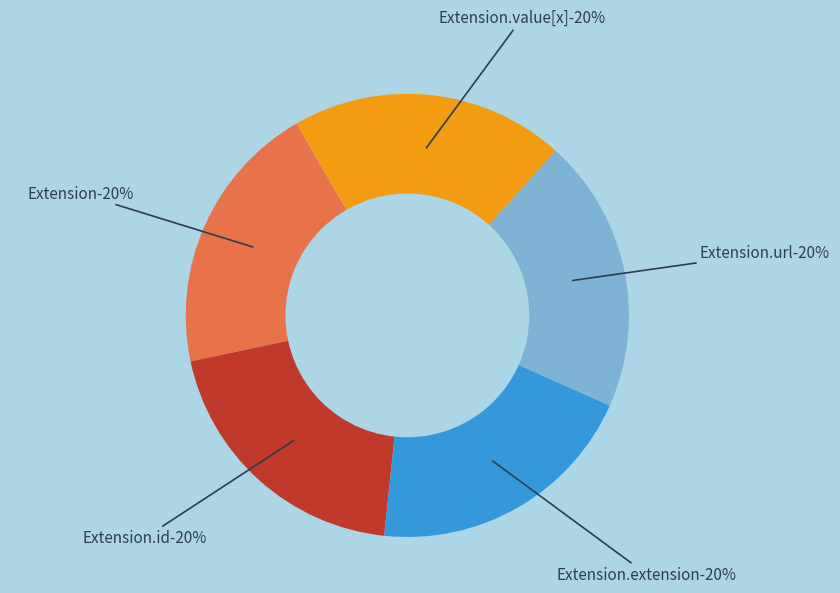

Which category has the biggest portion of the pie?

Extension.url